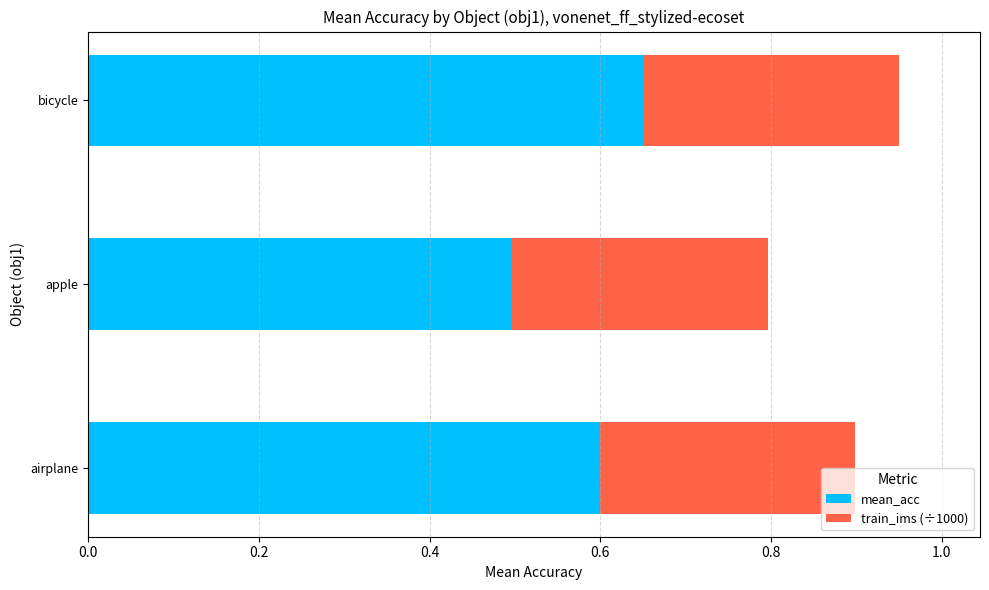

True or false: mean_acc has a value of 1.0 at airplane.

False